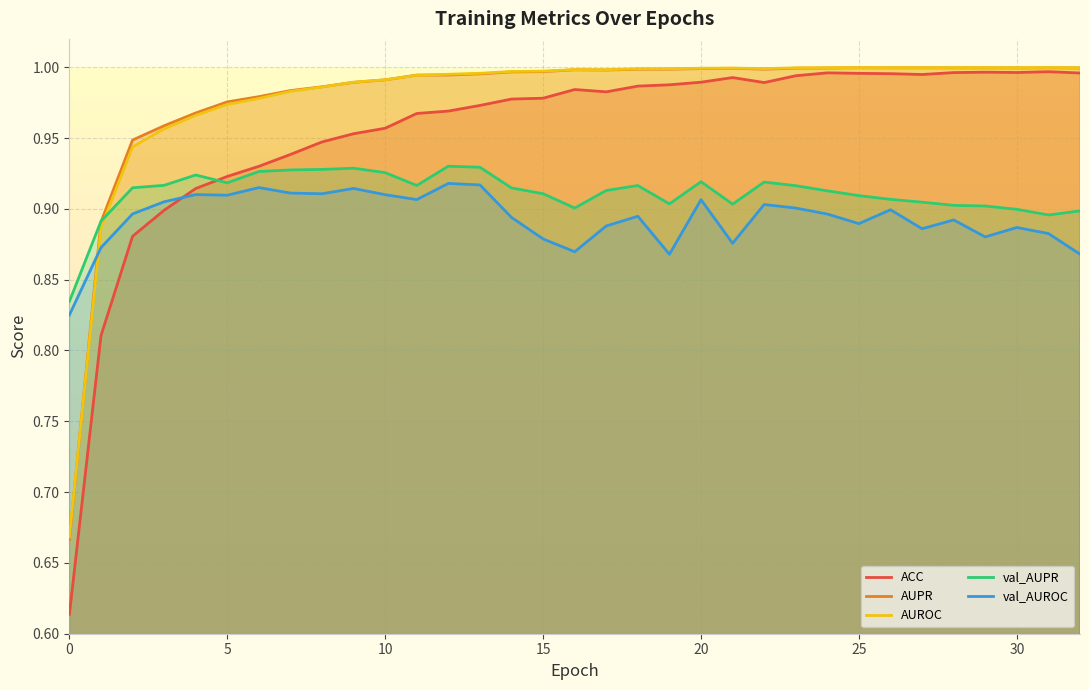

What is the spread (max minus min) of values at 24?

0.1